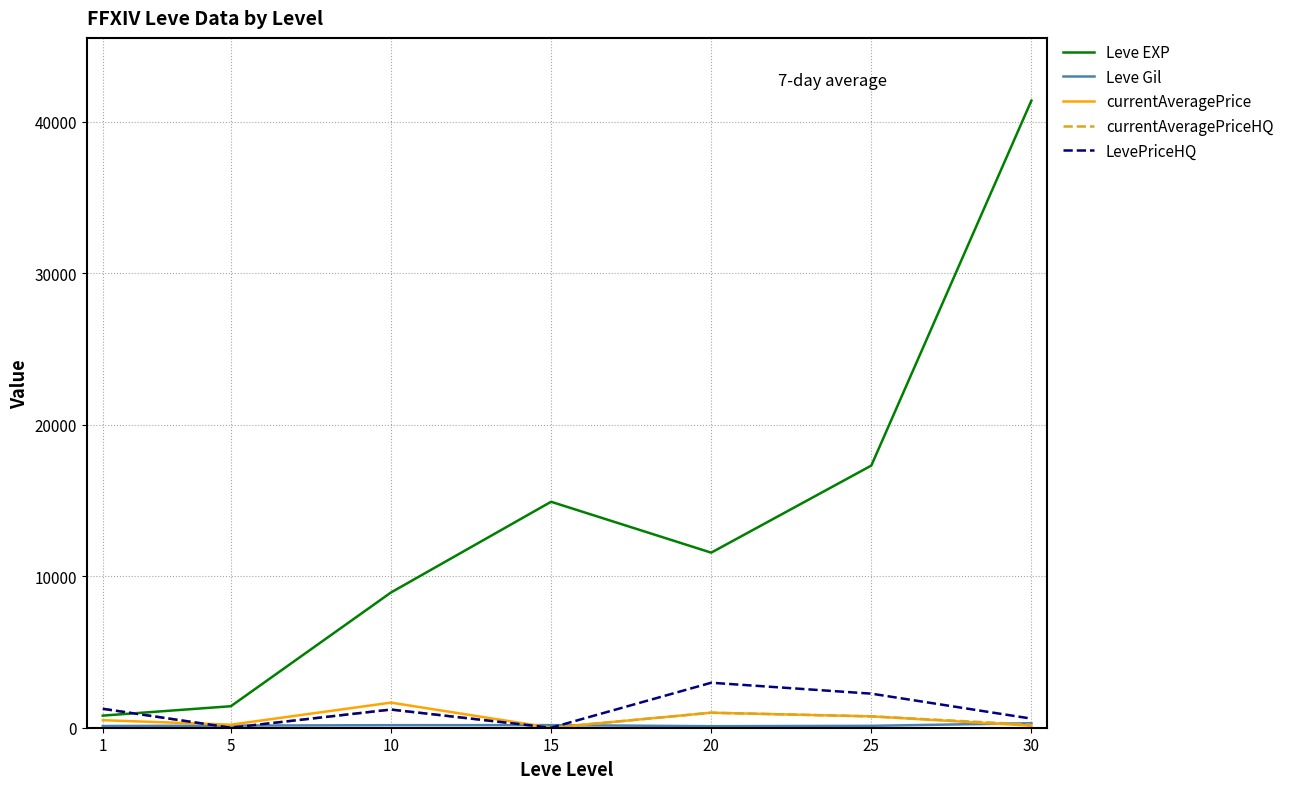

At which category is the sum across all series the highest?

30